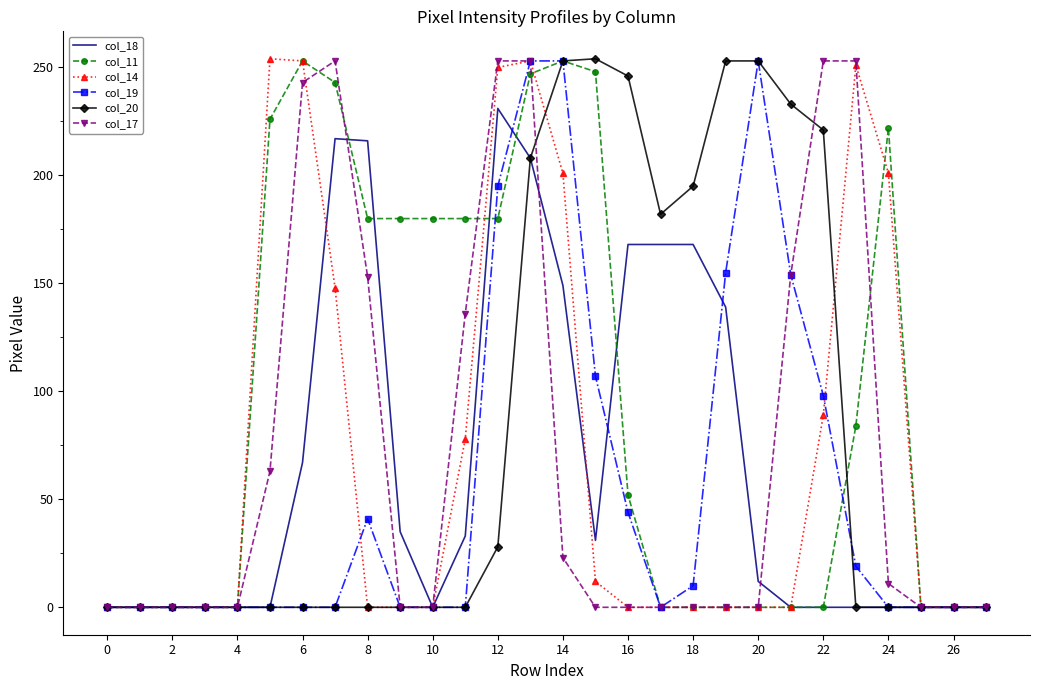

Which series has the largest total across all categories?

col_11